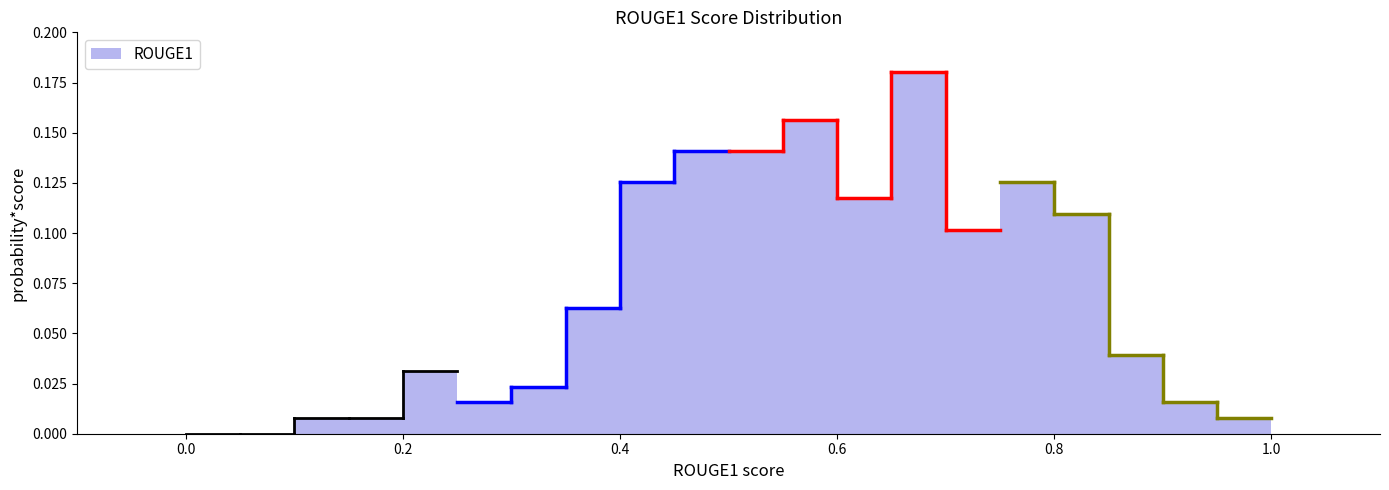

Around what value on the x-axis is the tallest bar? Give the approximate position of its centre, as read against the axis.

0.68